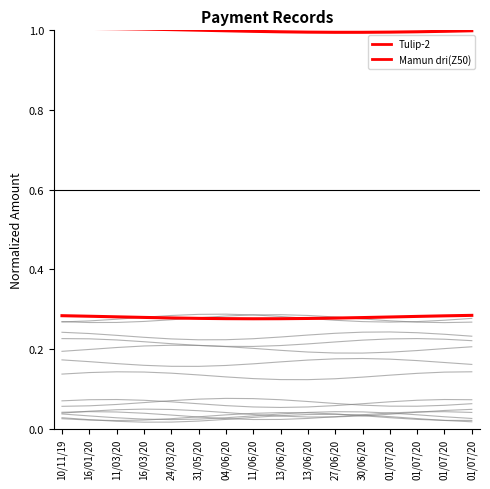

What is the total value across all series at 01/07/20?

1.3